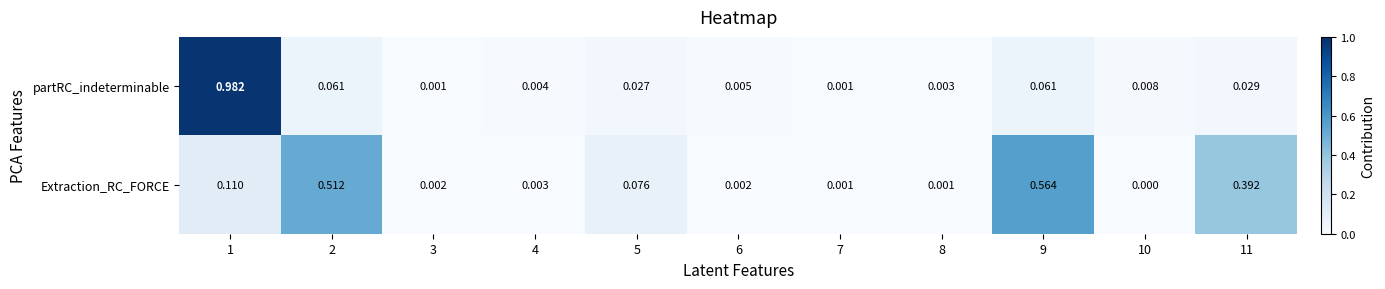

Which series has the largest total across all categories?

Extraction_RC_FORCE